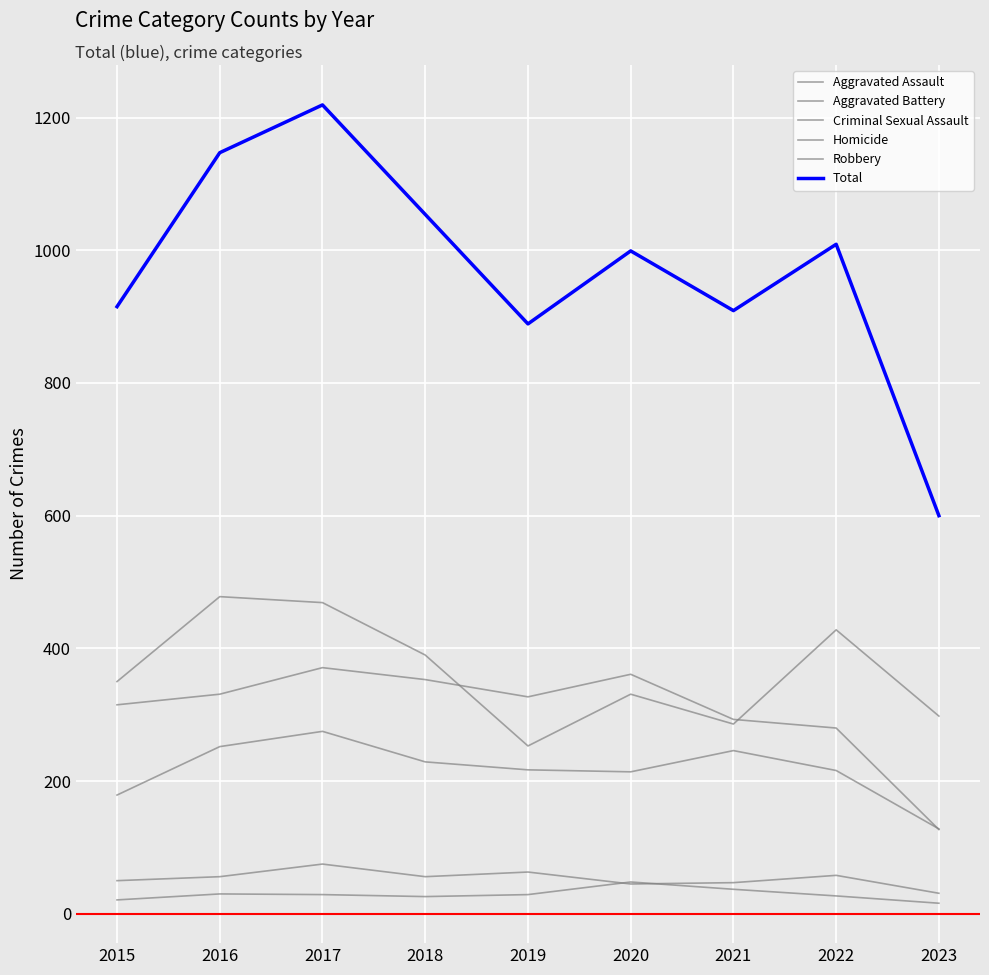

Reading left to right, extract all data points from this chart.

Aggravated Assault: 2015=179	2016=252	2017=275	2018=229	2019=217	2020=214	2021=246	2022=216	2023=128
Aggravated Battery: 2015=315	2016=331	2017=371	2018=353	2019=327	2020=361	2021=293	2022=280	2023=127
Criminal Sexual Assault: 2015=50	2016=56	2017=75	2018=56	2019=63	2020=45	2021=47	2022=58	2023=31
Homicide: 2015=21	2016=30	2017=29	2018=26	2019=29	2020=48	2021=37	2022=27	2023=16
Robbery: 2015=350	2016=478	2017=469	2018=390	2019=253	2020=331	2021=286	2022=428	2023=298
Total: 2015=915	2016=1147	2017=1219	2018=1054	2019=889	2020=999	2021=909	2022=1009	2023=600